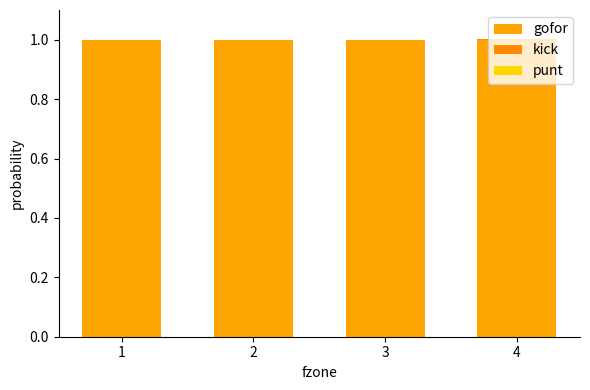

Does the chart contain stacked bars?

Yes